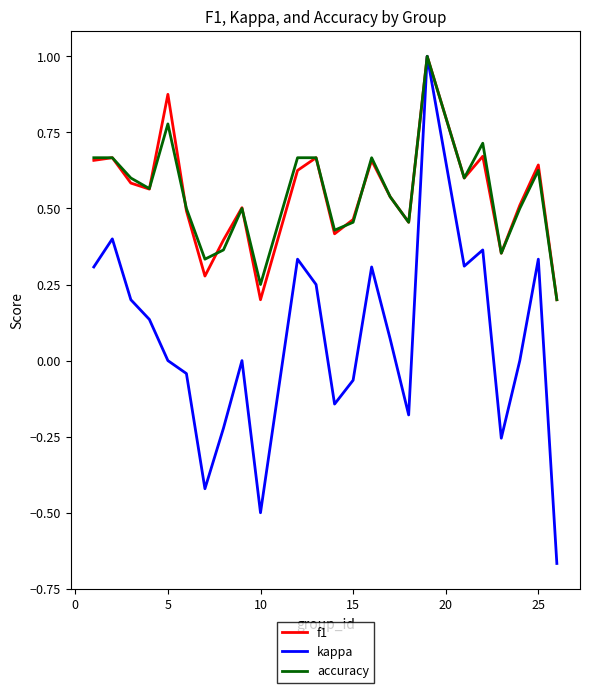

What is the highest value of the f1 series?

1.0